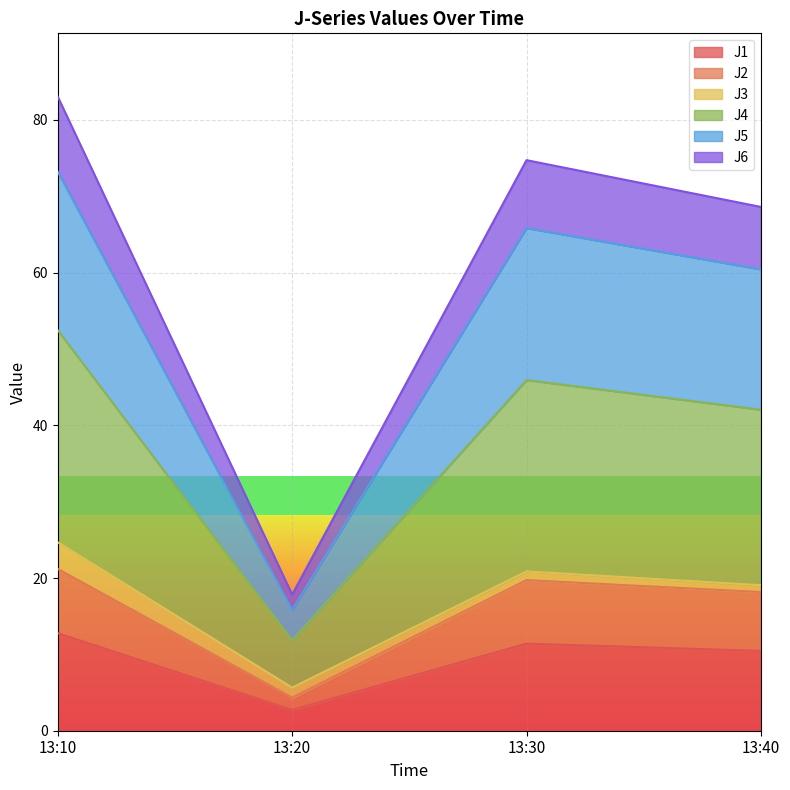

The J2 series shows 35.4 at 13:10. True or false?

False